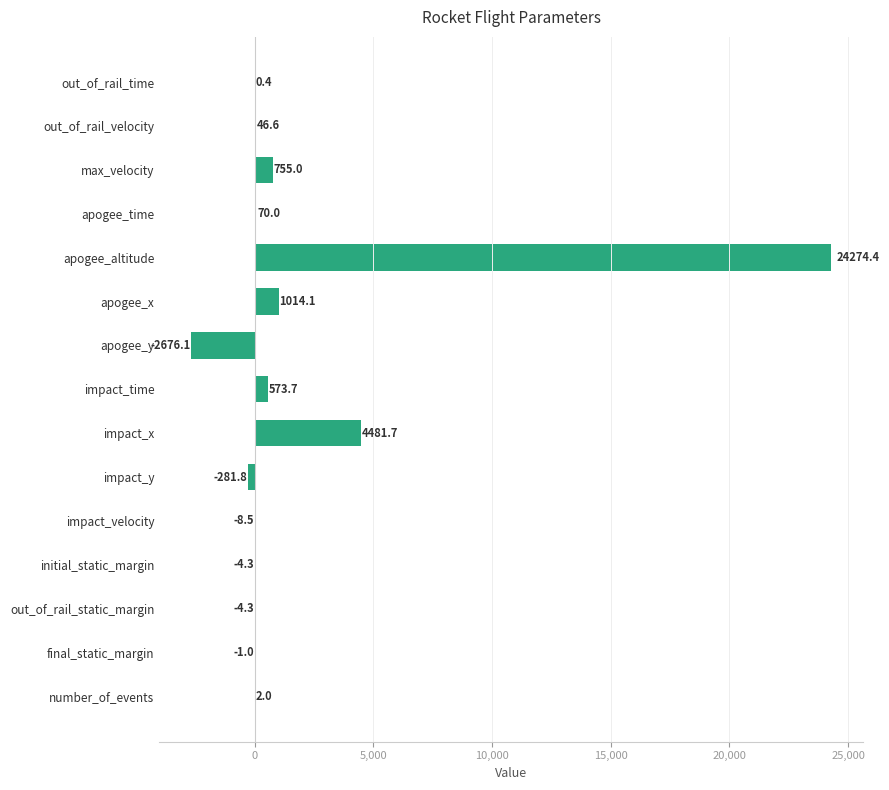

The chart shows a value of -2676.1 at apogee_y. True or false?

True